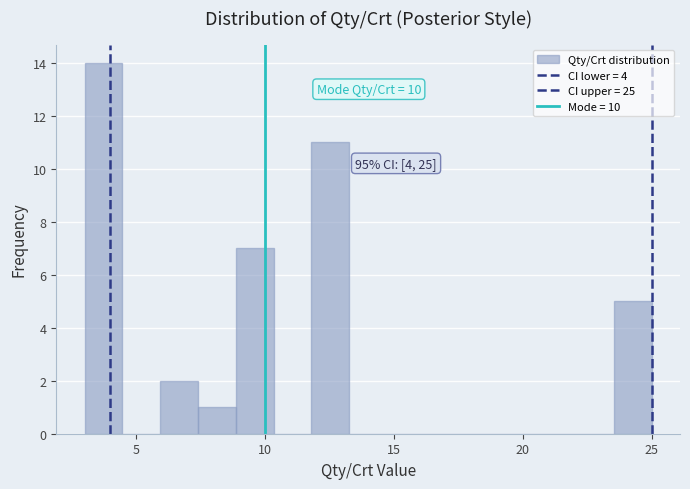

Read against the x-axis, roughly where is the centre of the tallest bar?

3.5